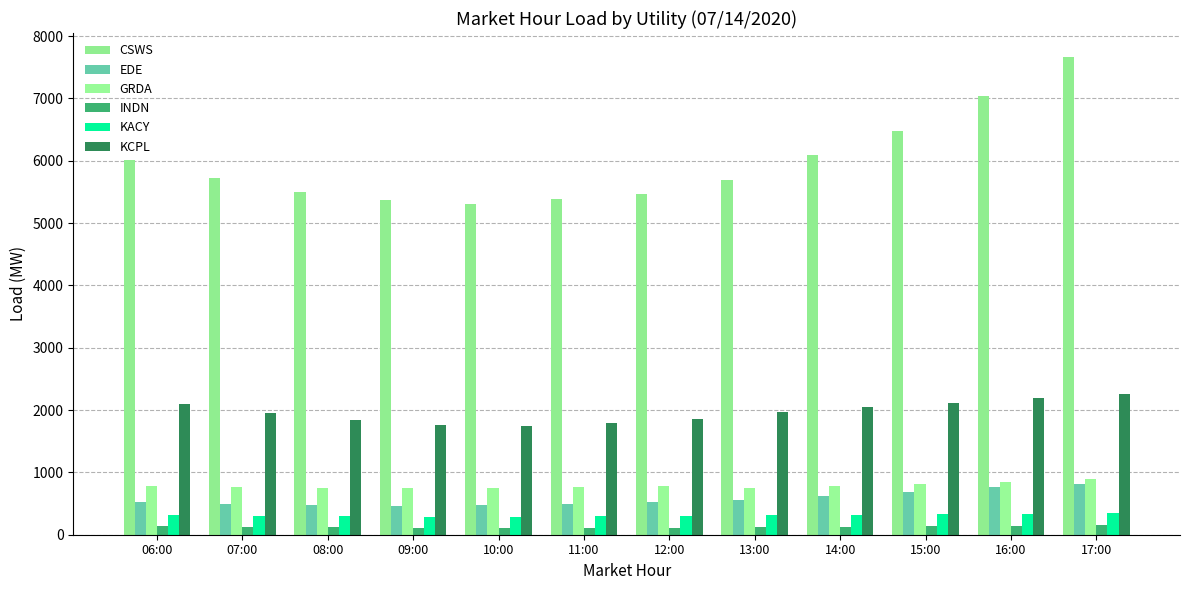

How many values in the KCPL series are below 1961?

6